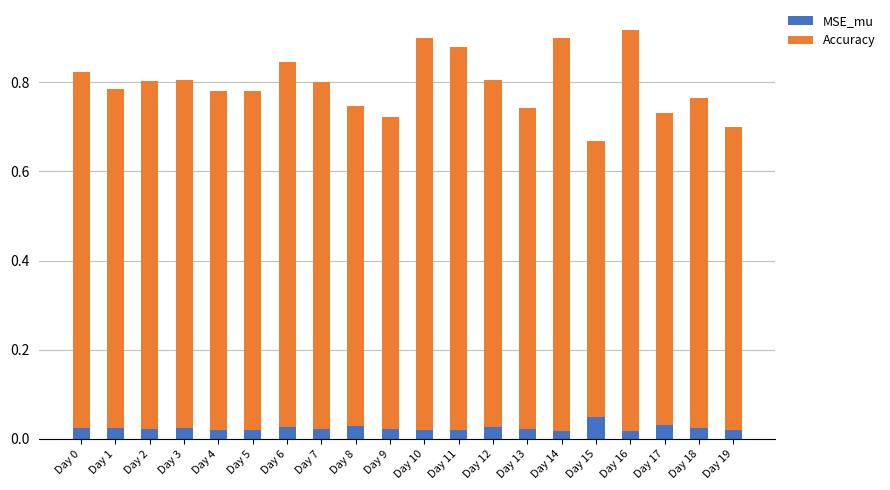

What is the sum of all MSE_mu values?

0.5